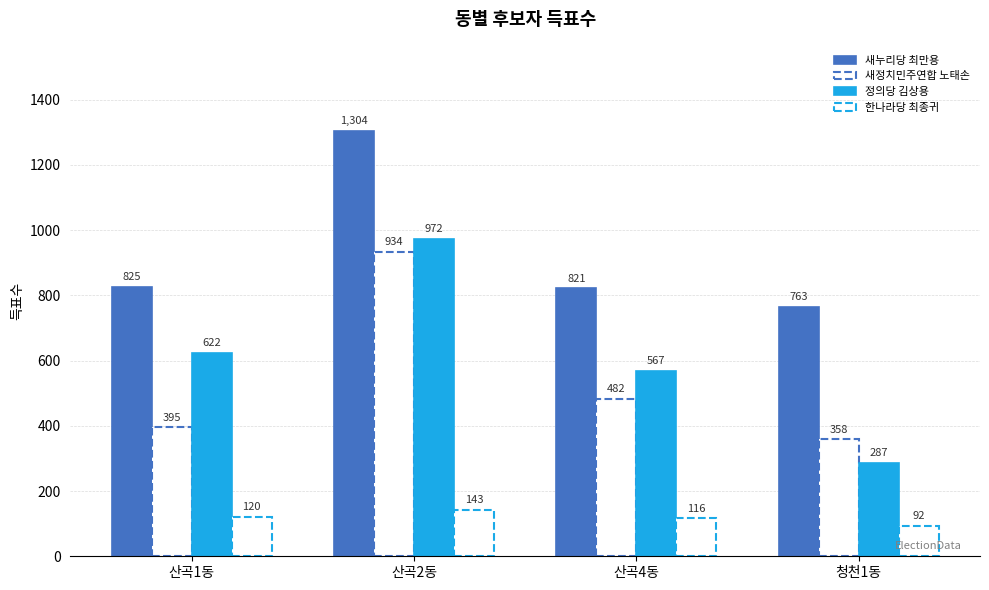

What is the average value of the 한나라당 최종귀 series?

118